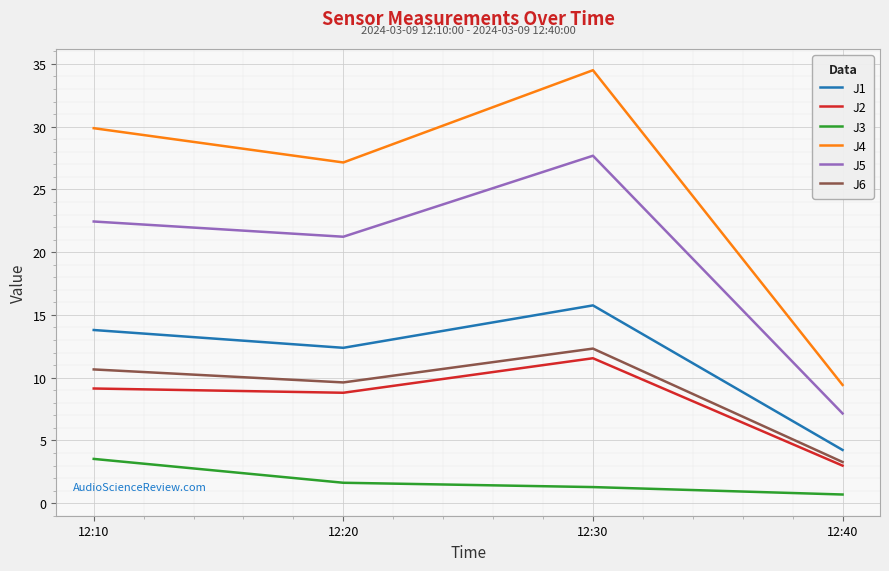

Where does the J6 series first go above 10?

12:10